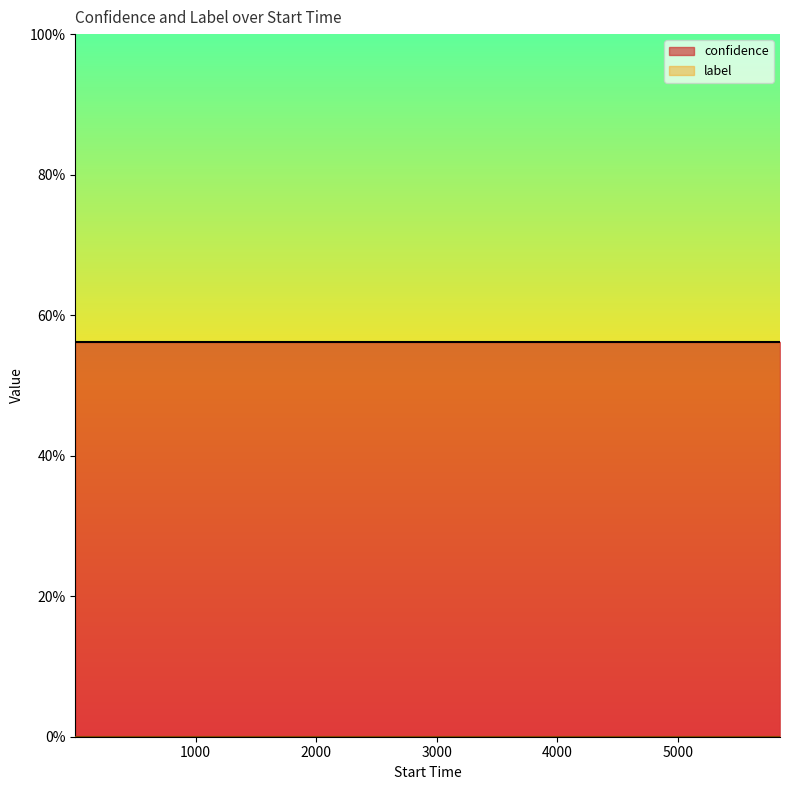

Which series has the largest range (max minus min)?

confidence